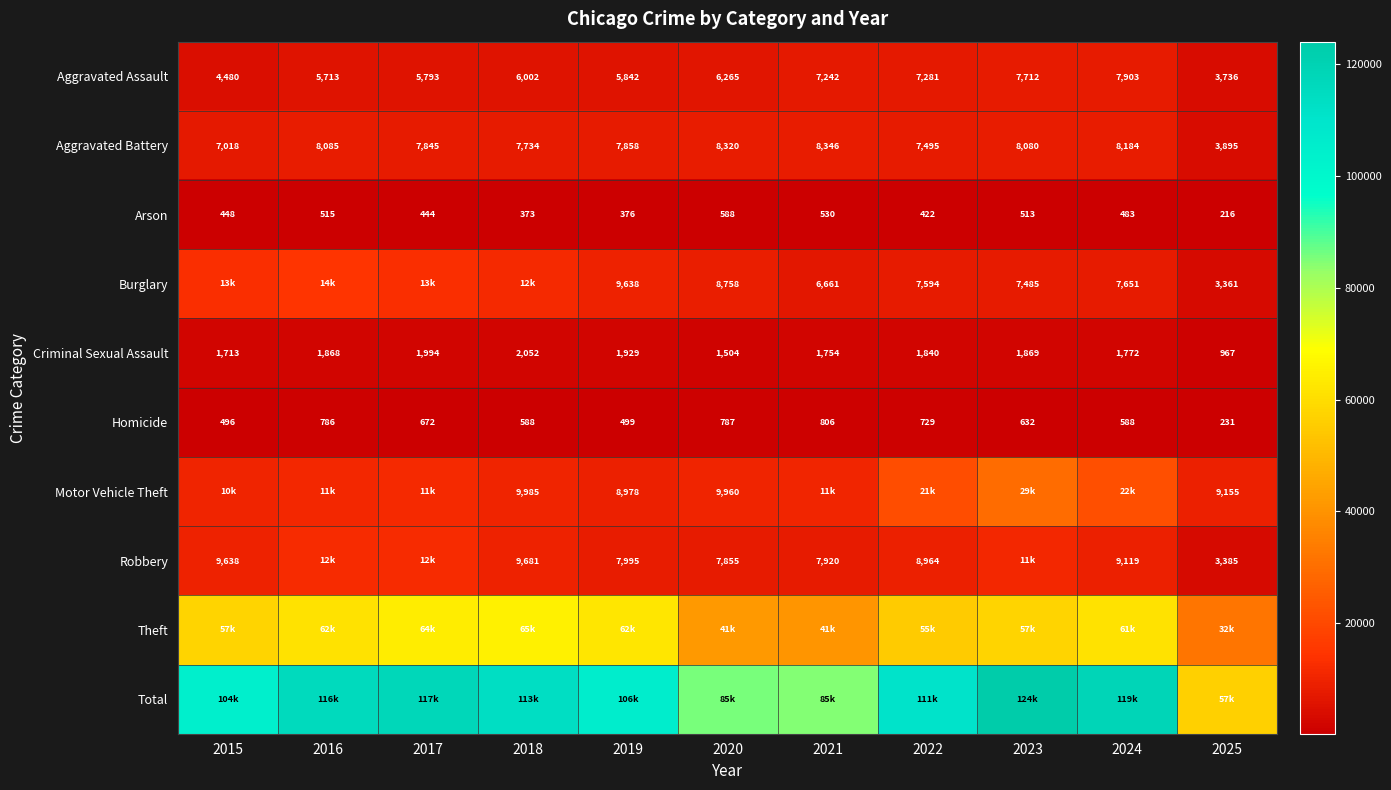

How many data points in Aggravated Battery are less than 7858?

5